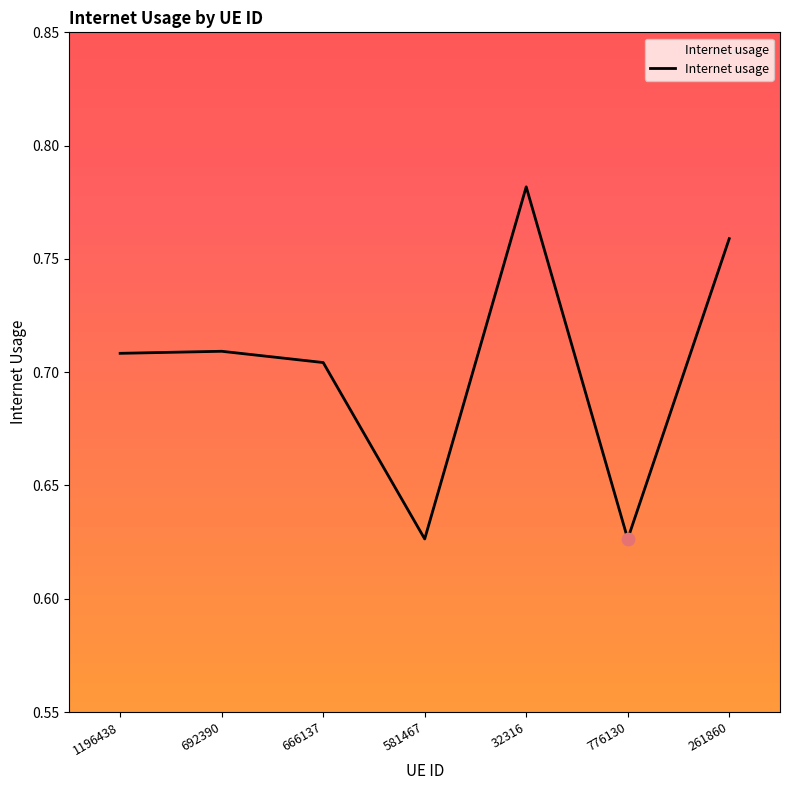

Which has a higher value, 32316 or 261860?

32316